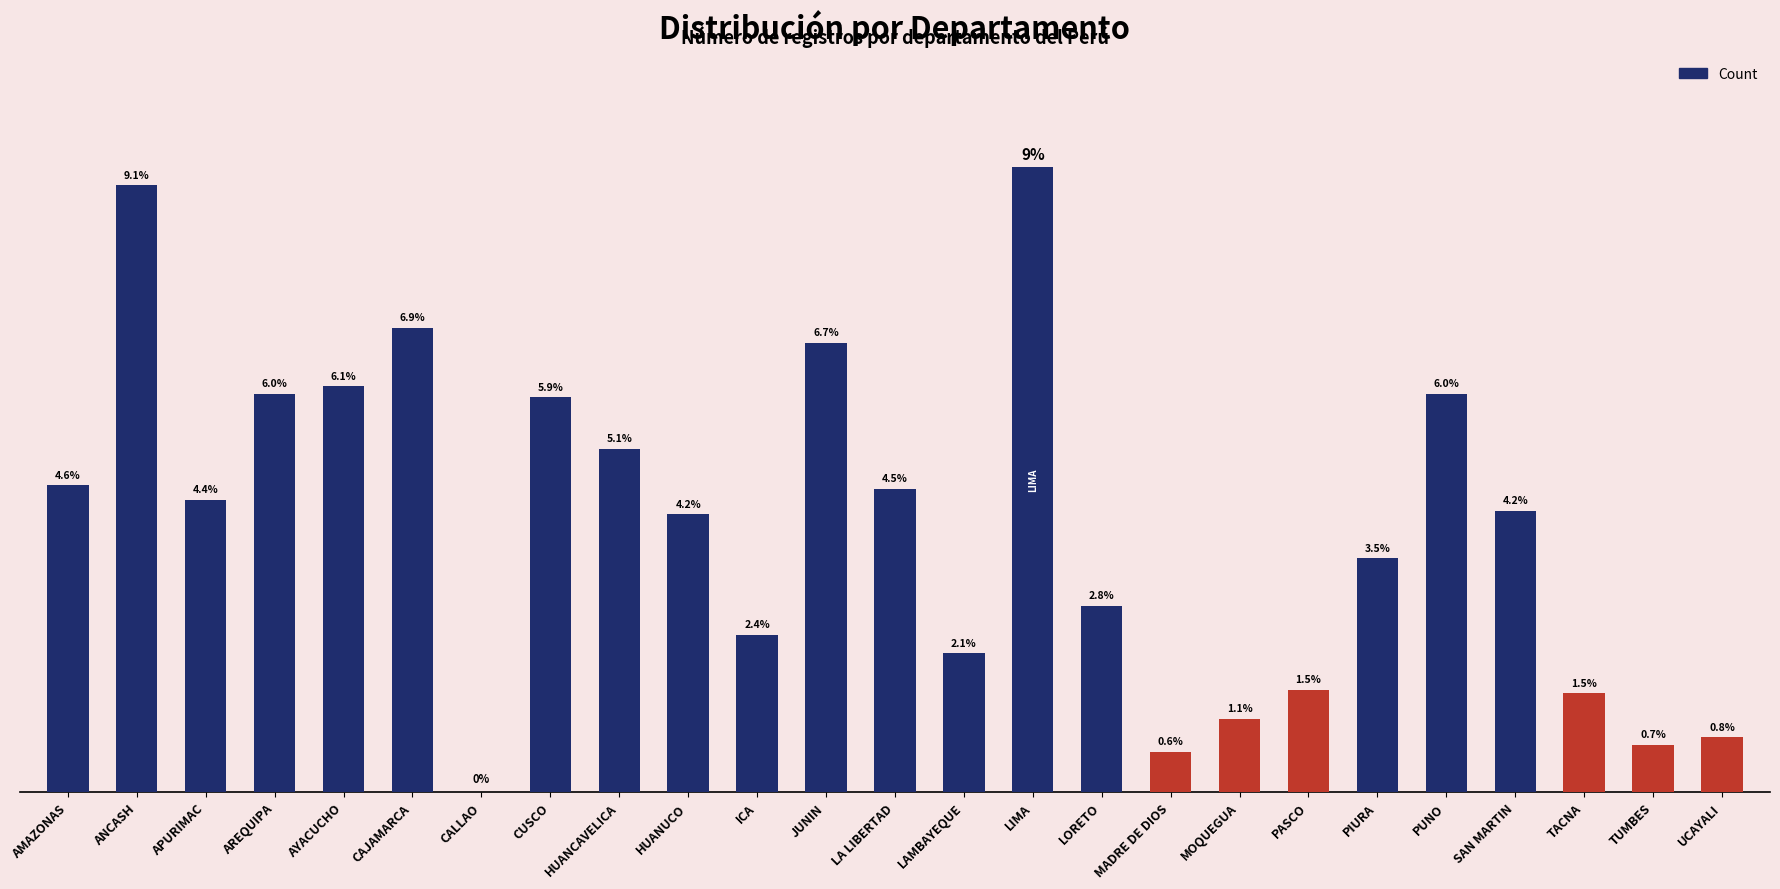

How many bars are there in total?

25